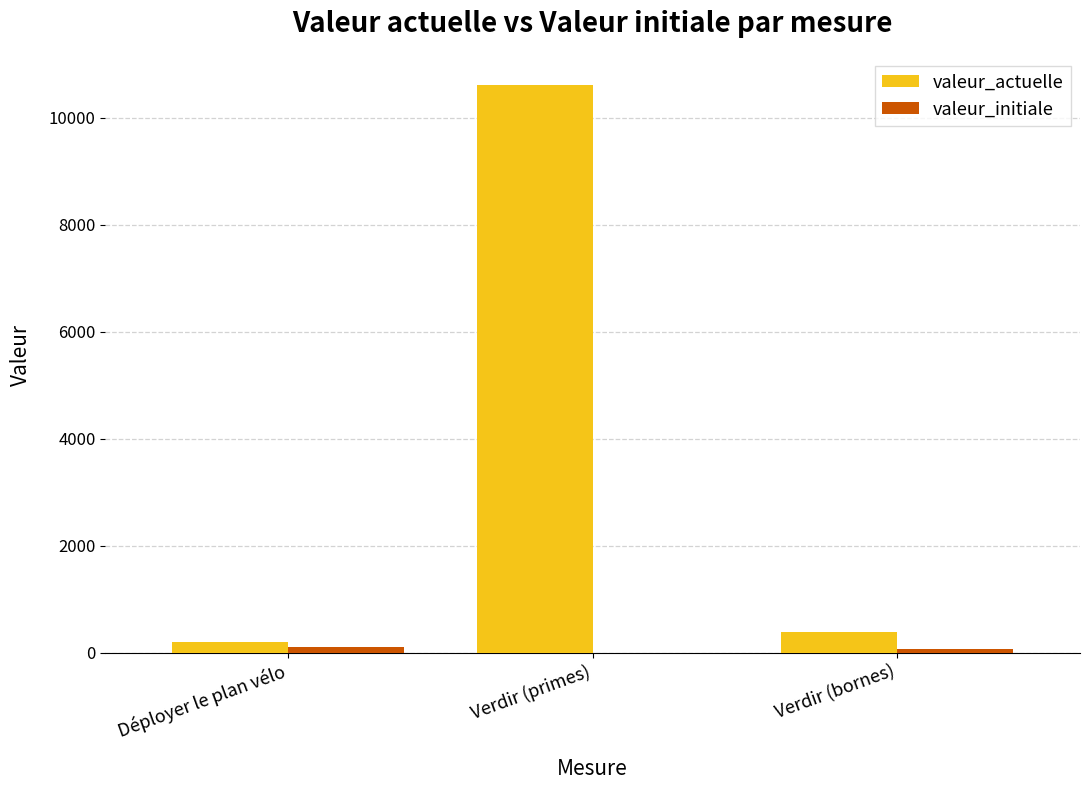

Where is valeur_actuelle nearest to the value 5397?

Verdir (bornes)